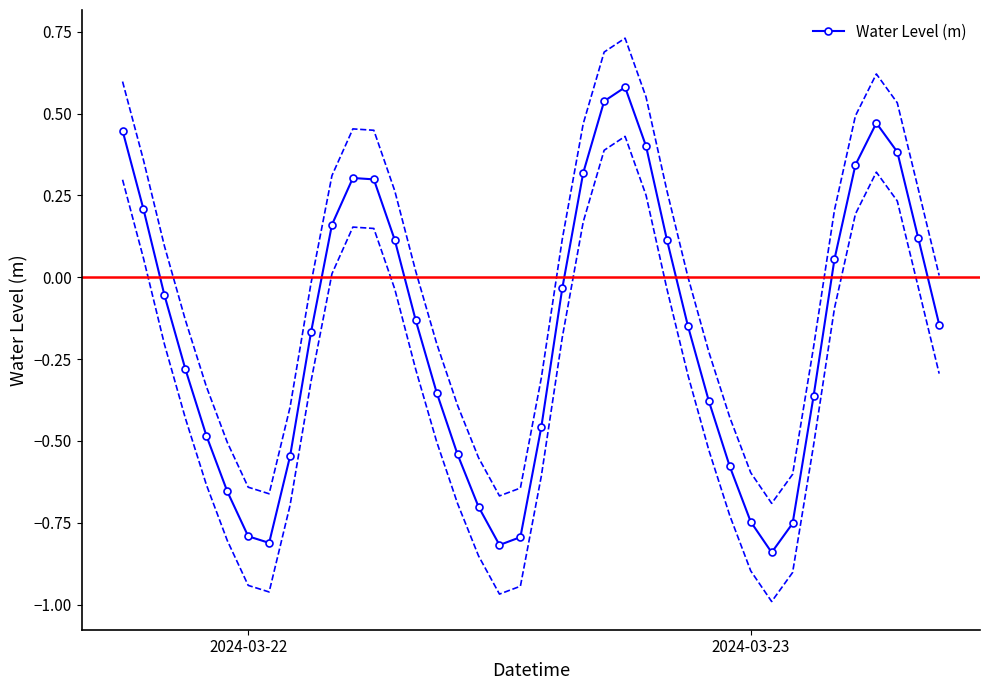

True or false: Water Level (m) has more than 0 interior local peaks.

True